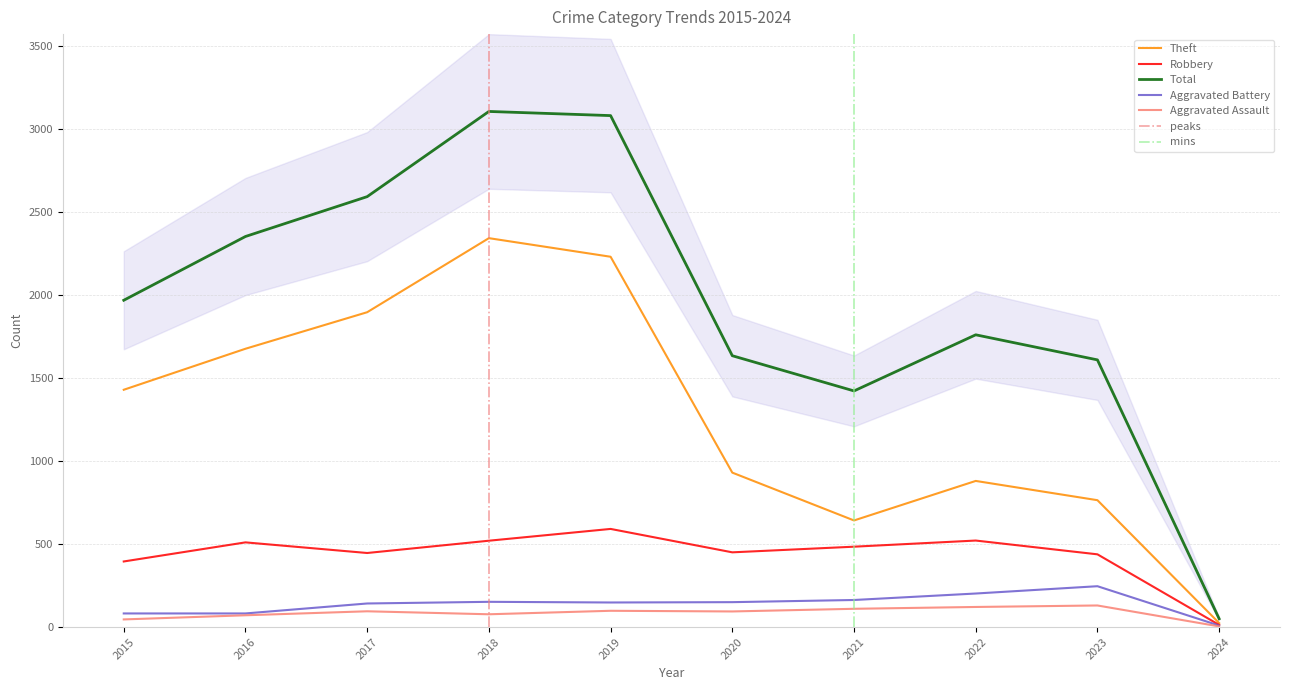

At which label does Total first exceed 1968?

2016